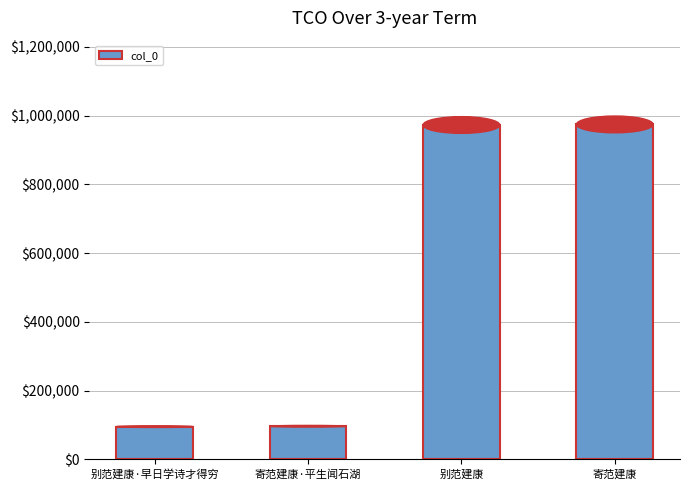

At which label is the value closest to 534850?

别范建康